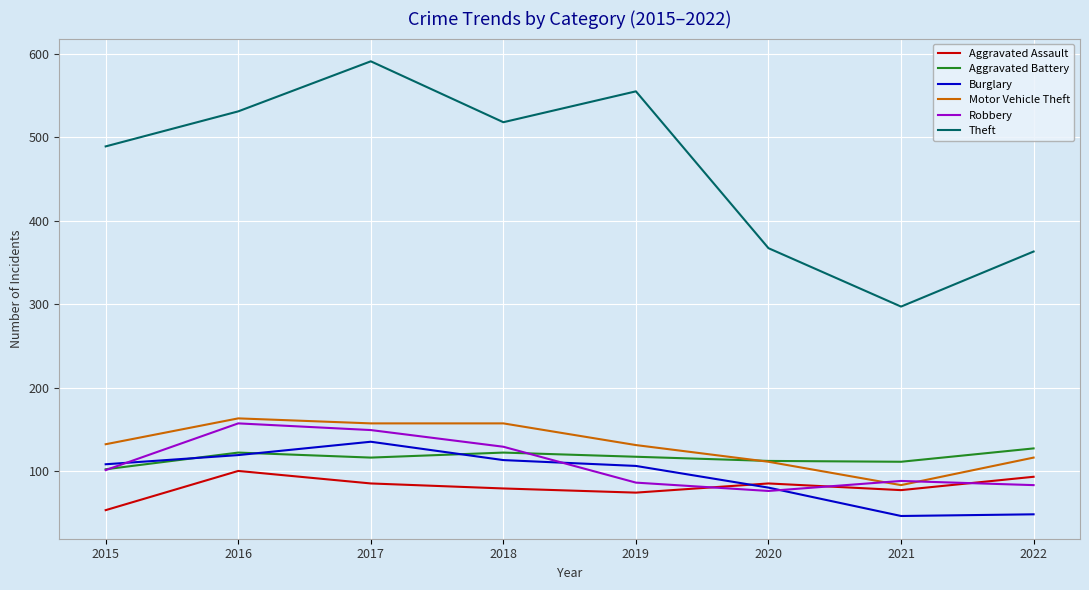

What is the average value of the Aggravated Assault series?

81